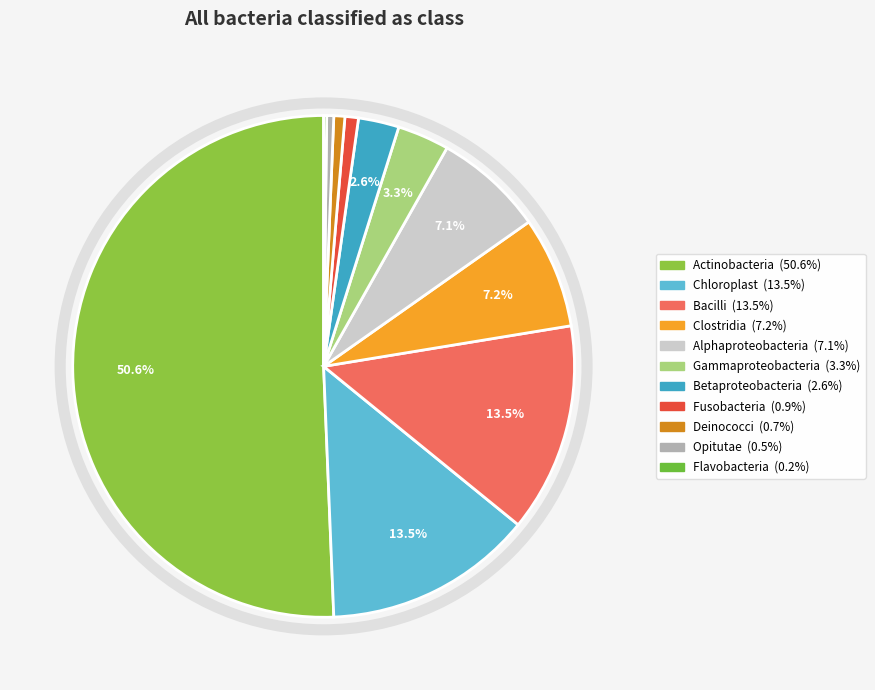

Is Chloroplast the majority of the pie?

No